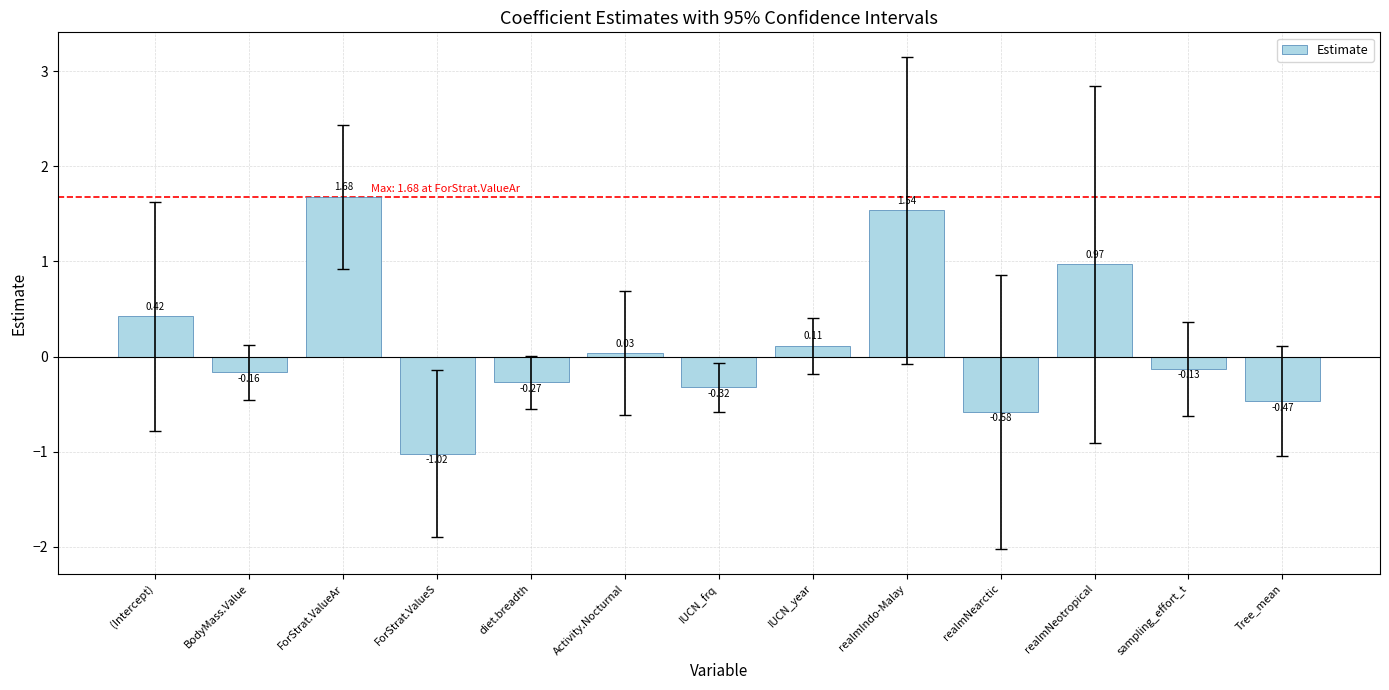

Which has a higher value, (Intercept) or IUCN_year?

(Intercept)